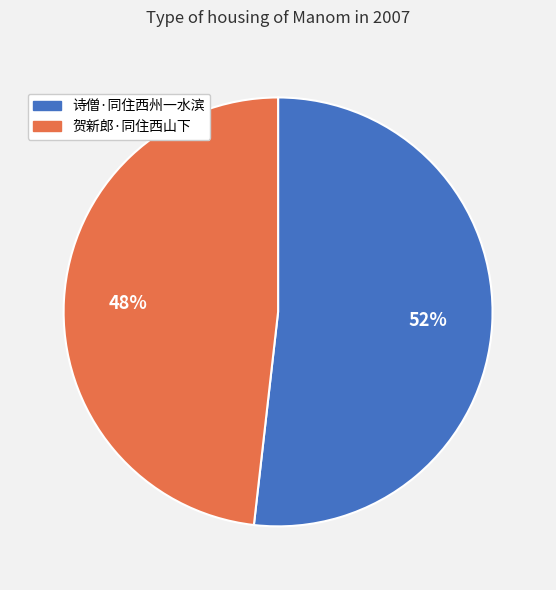

Between 诗僧·同住西州一水滨 and 贺新郎·同住西山下, which is larger?

诗僧·同住西州一水滨